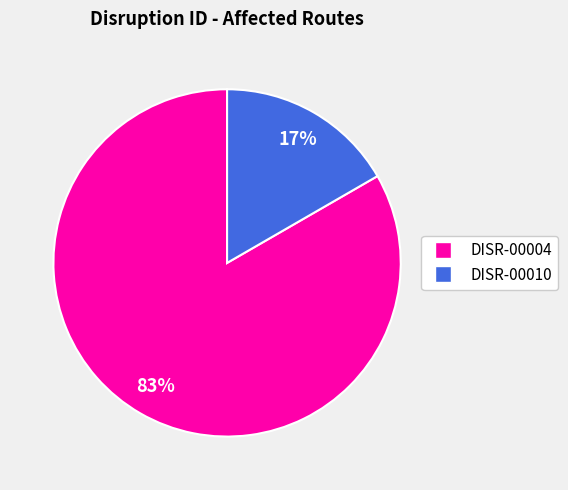

Is it true that DISR-00010 is 17% of the pie?

True